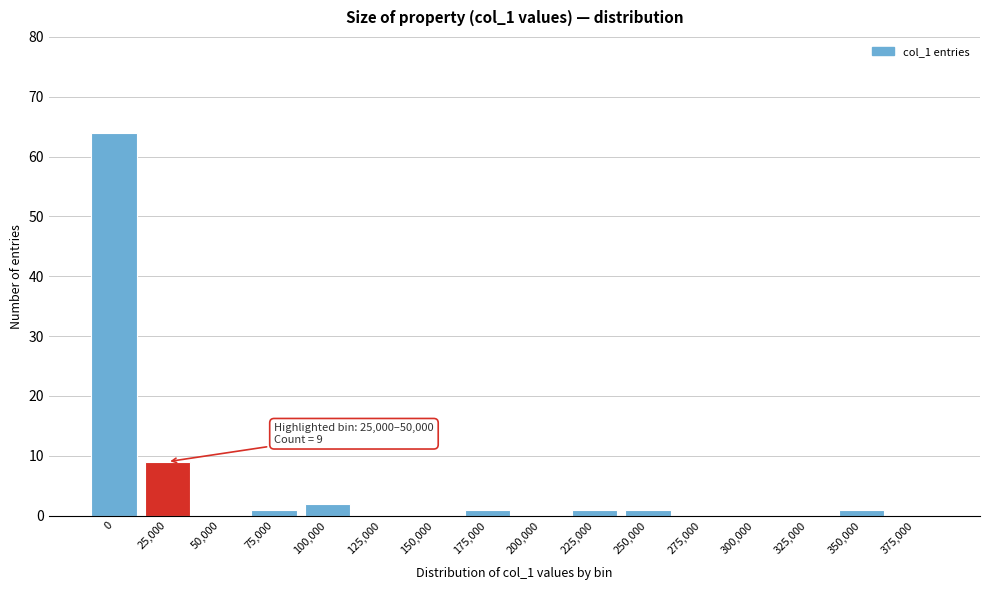

Reading right to left, transcribe all the data shown in this chart.

375,000=0	350,000=1	325,000=0	300,000=0	275,000=0	250,000=1	225,000=1	200,000=0	175,000=1	150,000=0	125,000=0	100,000=2	75,000=1	50,000=0	25,000=9	0=64